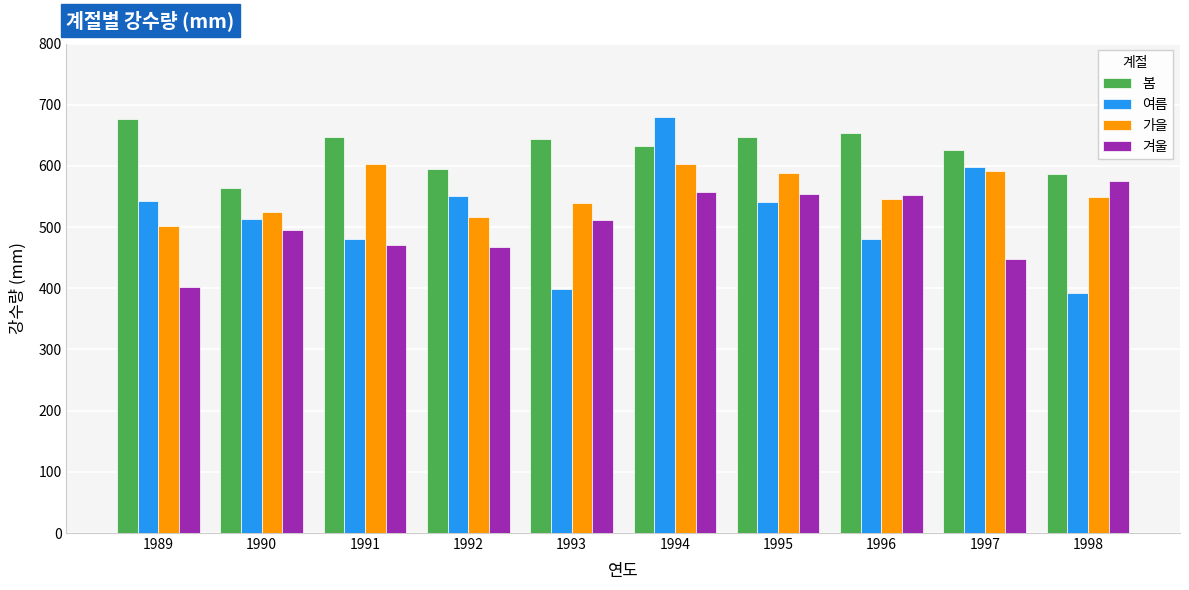

Which series has the widest spread of values?

여름